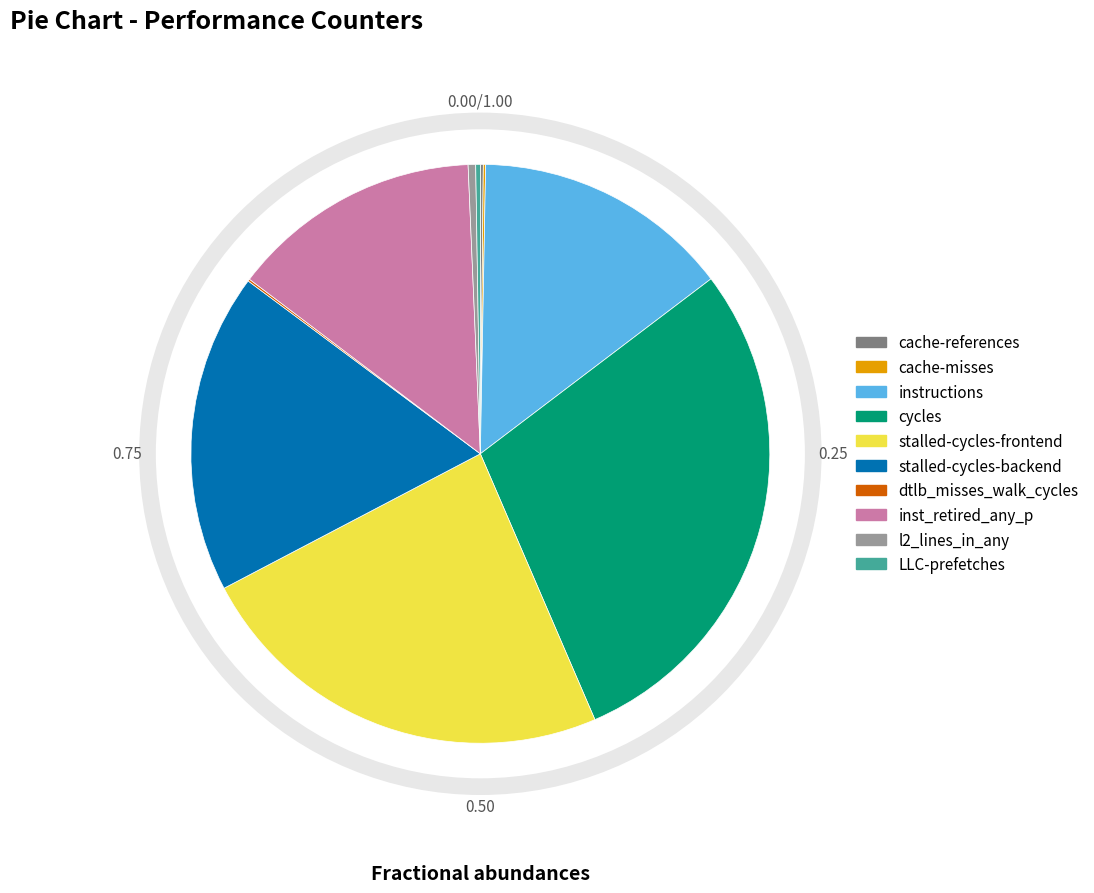

Do stalled-cycles-backend and cycles together represent more than half of the pie?

No